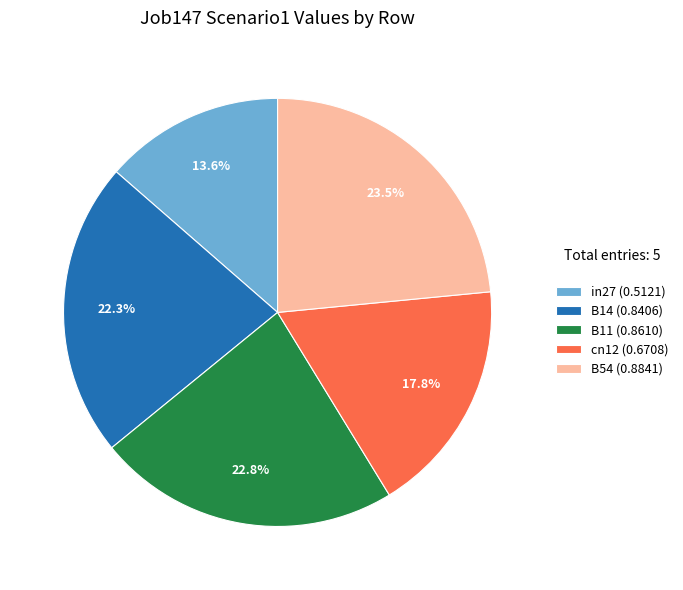

How many segments does this pie chart have?

5